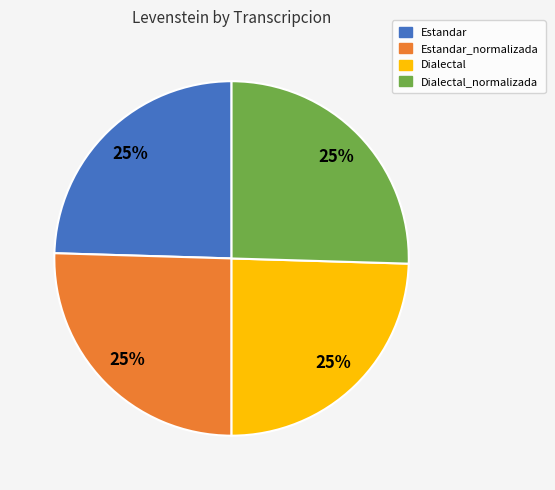

To the nearest percent, what portion does Estandar represent?

25%